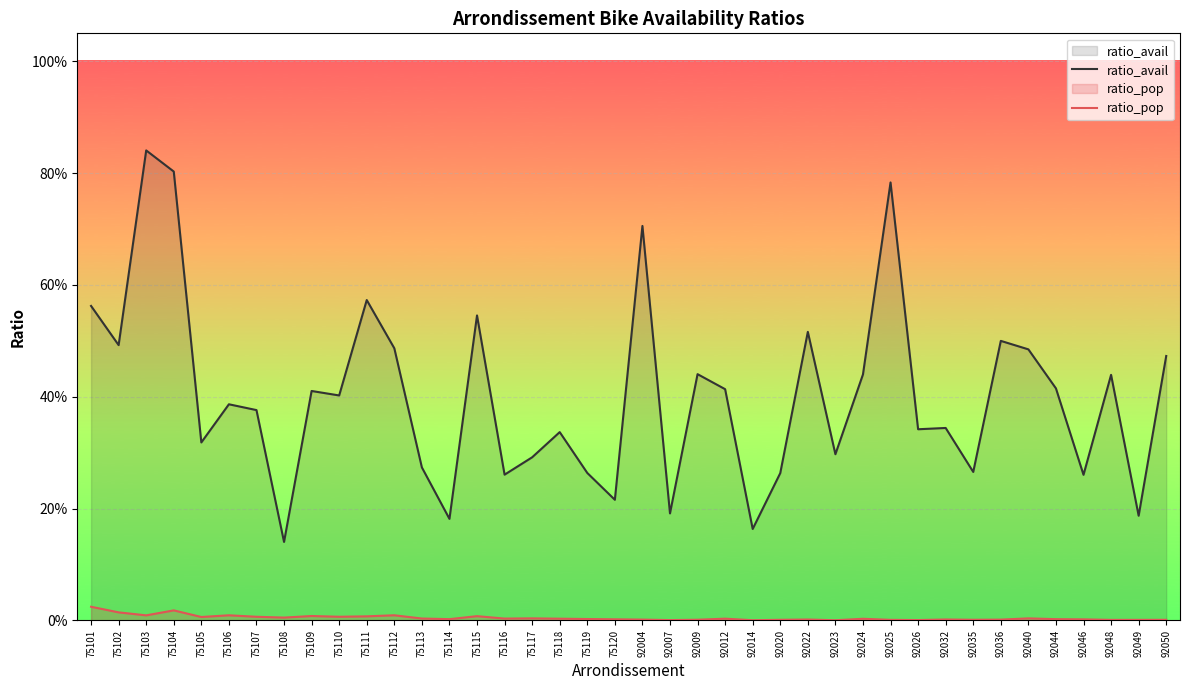

Rank the series by their maximum value, from highest to lowest.

ratio_avail, ratio_pop